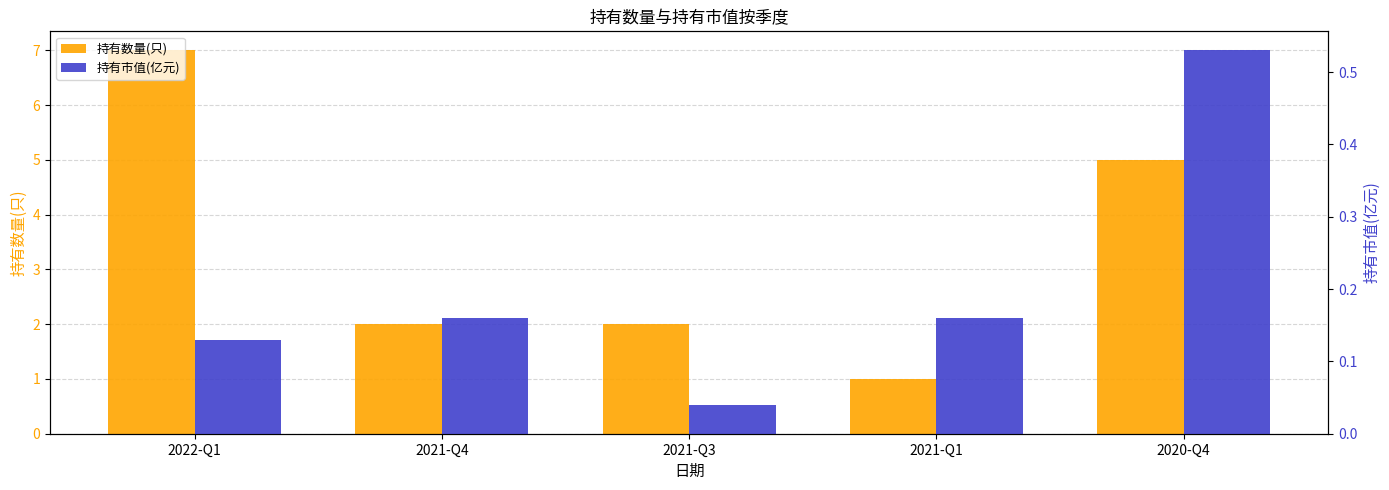

Reading left to right, list all the values displayed in this chart.

持有数量(只): 2022-Q1=7.0	2021-Q4=2.0	2021-Q3=2.0	2021-Q1=1.0	2020-Q4=5.0
持有市值(亿元): 2022-Q1=0.1	2021-Q4=0.2	2021-Q3=0.0	2021-Q1=0.2	2020-Q4=0.5